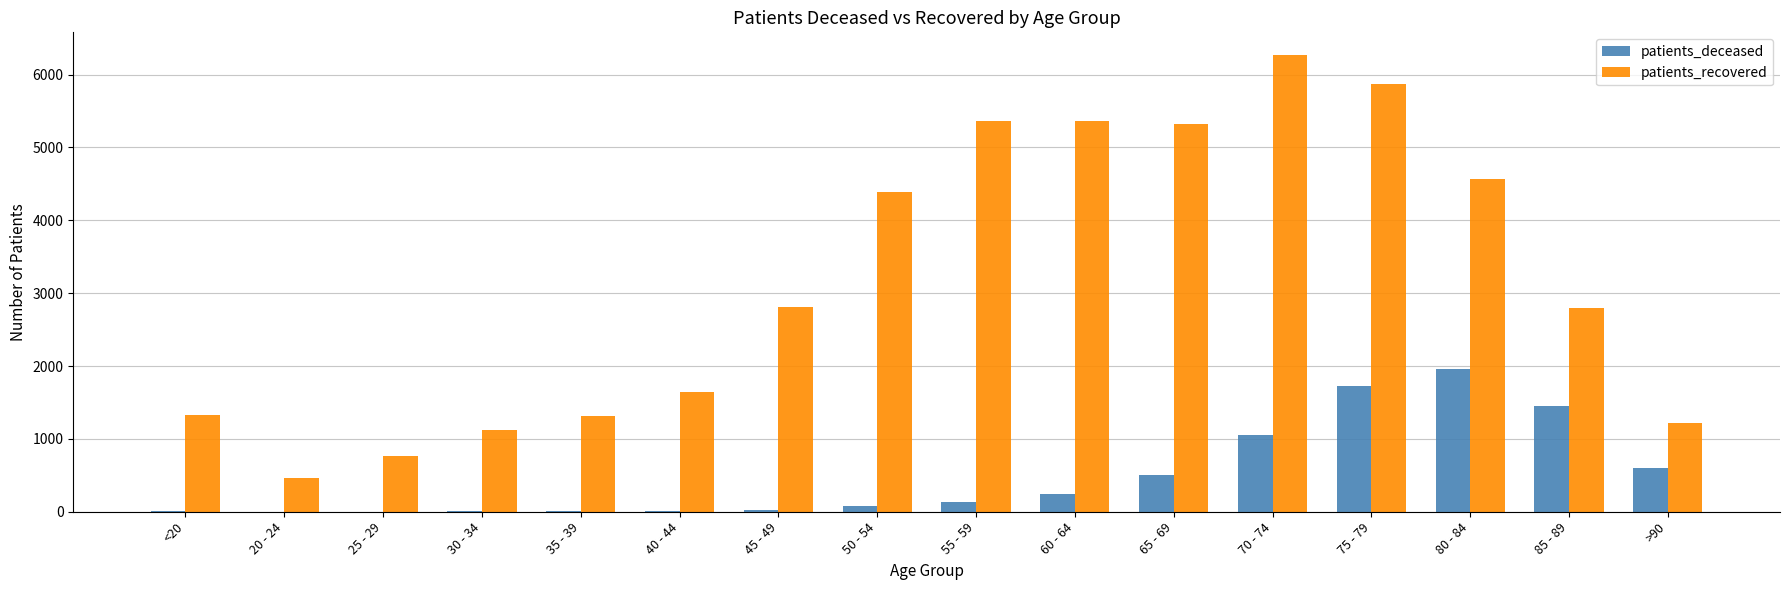

Between 45 - 49 and 70 - 74, which series saw the biggest shift?

patients_recovered